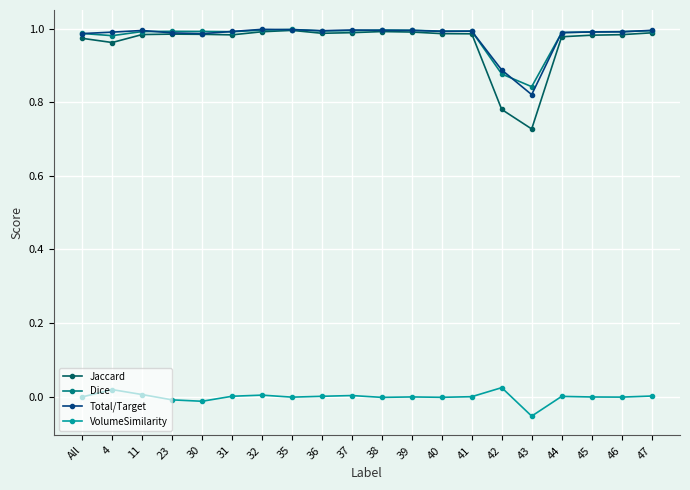

What is the difference between the maximum and minimum values in the Jaccard series?

0.3